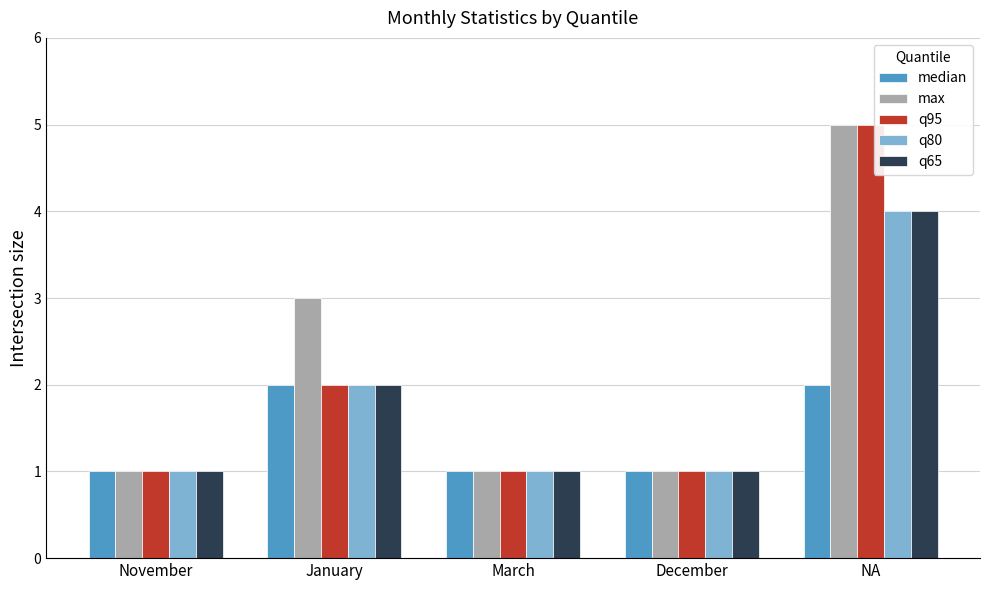

What is the maximum value for max?

5